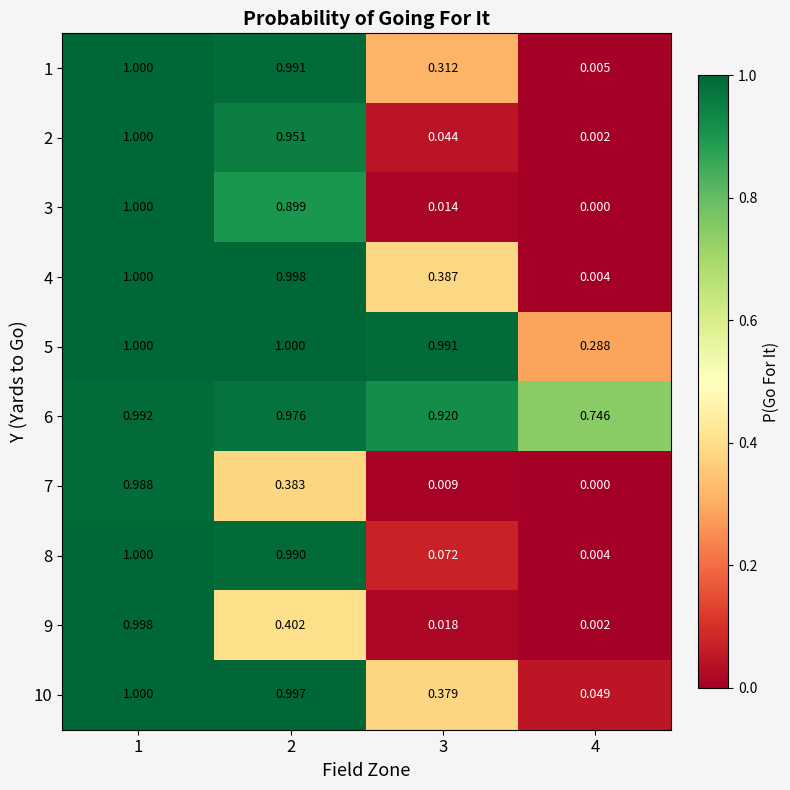

Reading left to right, extract all data points from this chart.

1: 1=1.0	2=1.0	3=0.3	4=0.0
2: 1=1.0	2=1.0	3=0.0	4=0.0
3: 1=1.0	2=0.9	3=0.0	4=0.0
4: 1=1.0	2=1.0	3=0.4	4=0.0
5: 1=1.0	2=1.0	3=1.0	4=0.3
6: 1=1.0	2=1.0	3=0.9	4=0.7
7: 1=1.0	2=0.4	3=0.0	4=0.0
8: 1=1.0	2=1.0	3=0.1	4=0.0
9: 1=1.0	2=0.4	3=0.0	4=0.0
10: 1=1.0	2=1.0	3=0.4	4=0.0